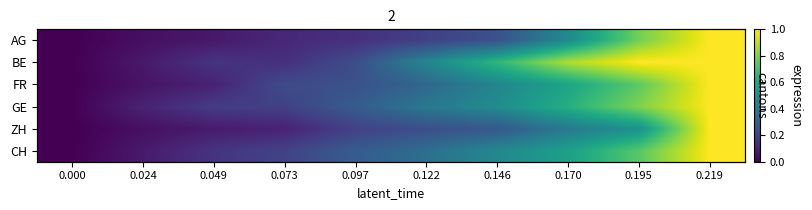

What is the difference between the BE values at 0.097 and 0.024?

0.2